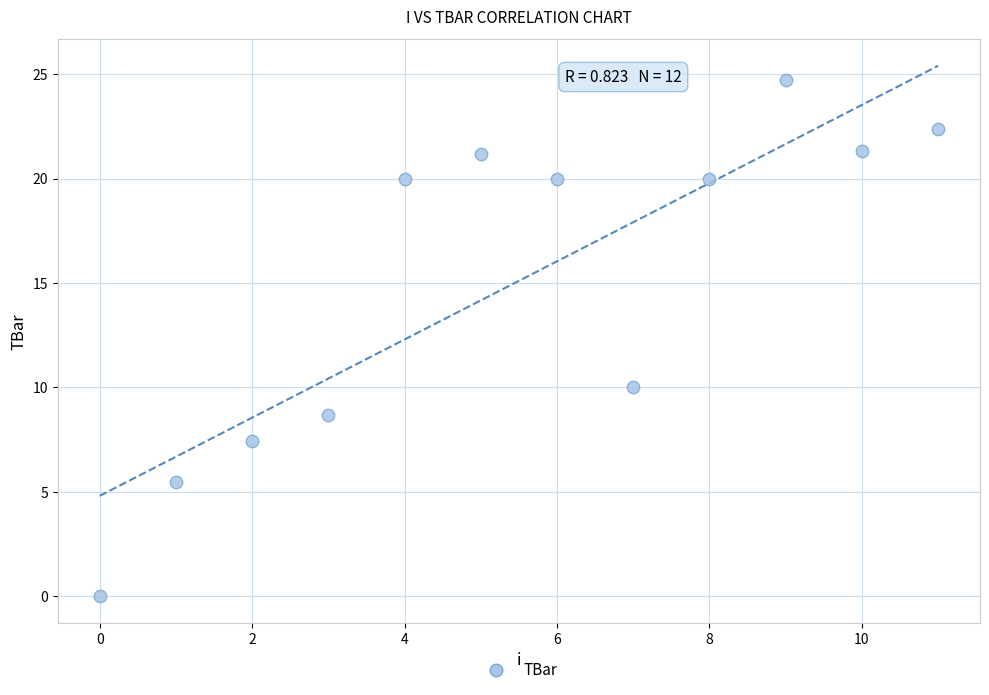

What Y value in the scatter plot is closest to 12?

10.0